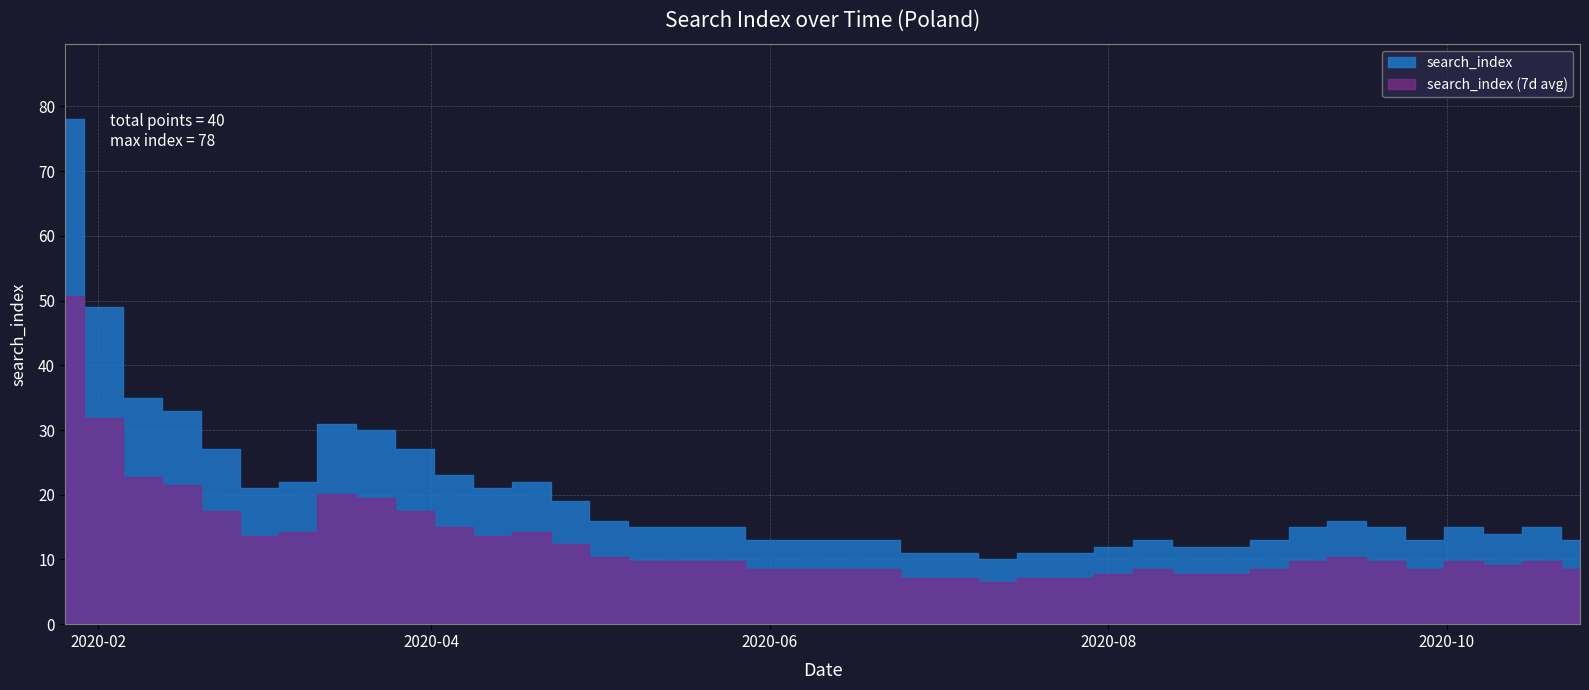

Reading left to right, extract all data points from this chart.

2020-01-26=78	2020-02-02=49	2020-02-09=35	2020-02-16=33	2020-02-23=27	2020-03-01=21	2020-03-08=22	2020-03-15=31	2020-03-22=30	2020-03-29=27	2020-04-05=23	2020-04-12=21	2020-04-19=22	2020-04-26=19	2020-05-03=16	2020-05-10=15	2020-05-17=15	2020-05-24=15	2020-05-31=13	2020-06-07=13	2020-06-14=13	2020-06-21=13	2020-06-28=11	2020-07-05=11	2020-07-12=10	2020-07-19=11	2020-07-26=11	2020-08-02=12	2020-08-09=13	2020-08-16=12	2020-08-23=12	2020-08-30=13	2020-09-06=15	2020-09-13=16	2020-09-20=15	2020-09-27=13	2020-10-04=15	2020-10-11=14	2020-10-18=15	2020-10-25=13